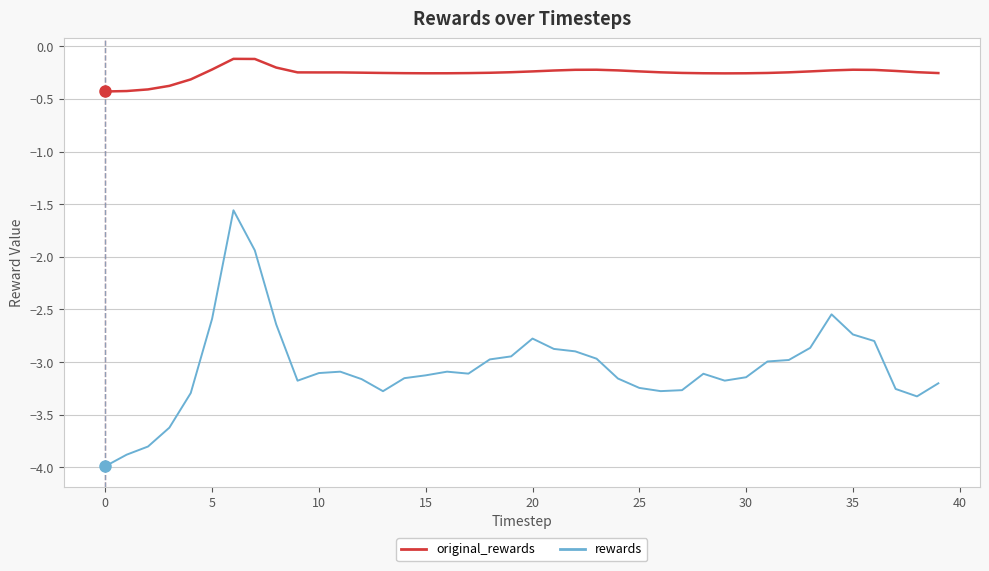

Which series has the widest spread of values?

rewards